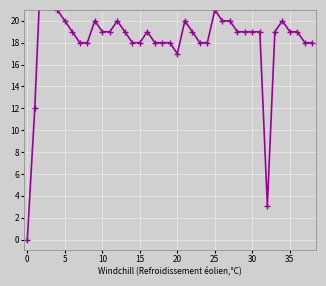

What is the maximum value shown in the chart?

28.0